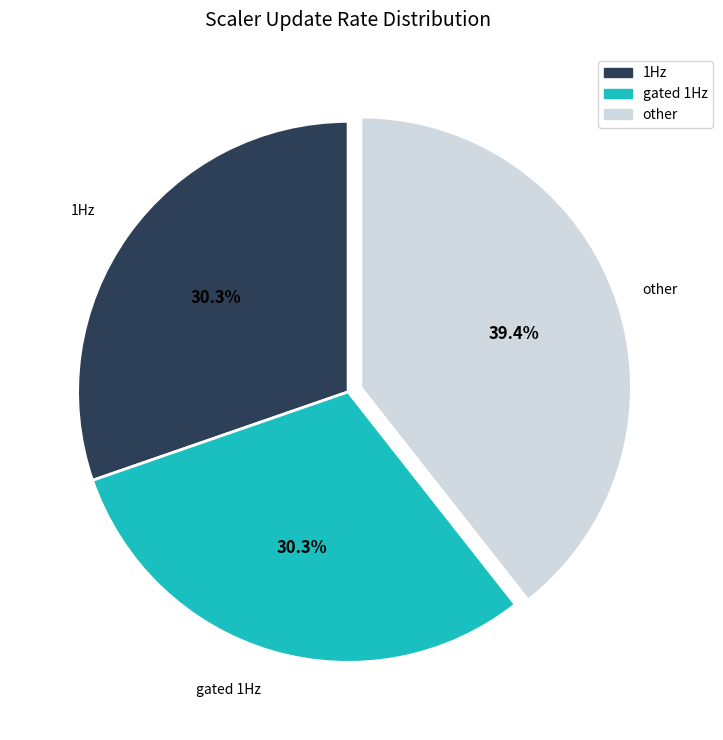

What portion of the pie excludes 1Hz?

69.7%